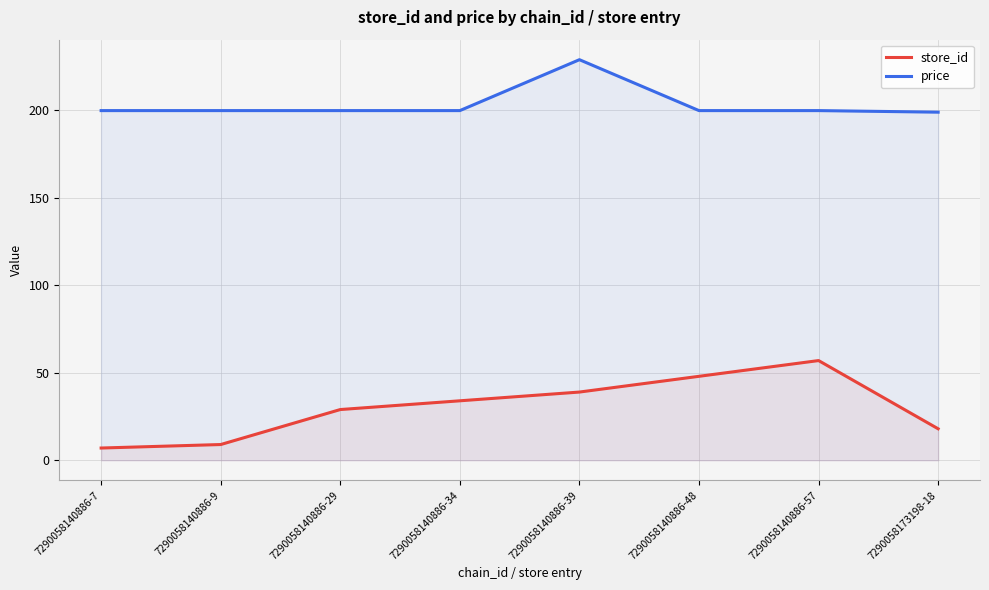

The price series shows 199.9 at 7290058140886-57. True or false?

True